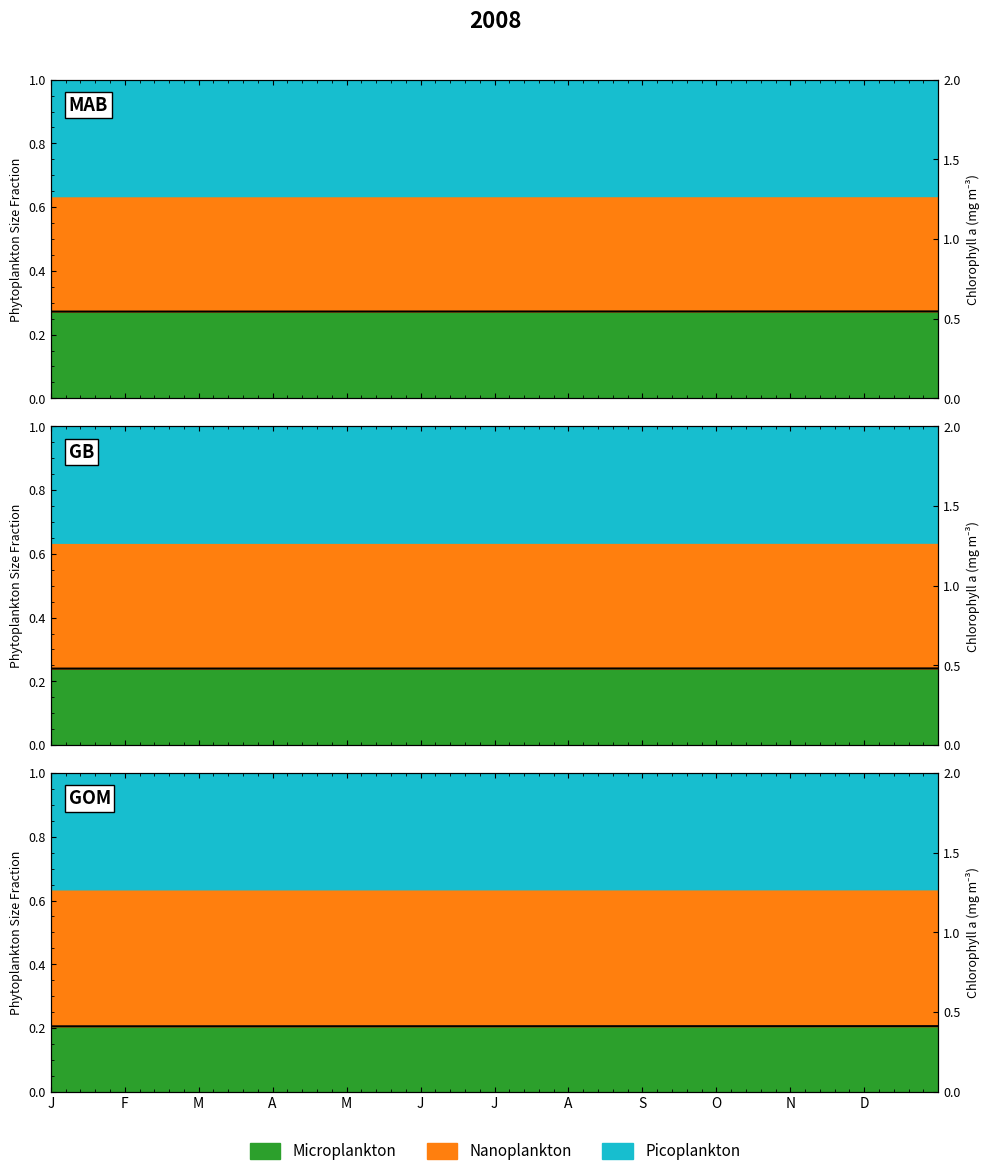

The value of Picoplankton at 39 is 0.3. True or false?

False